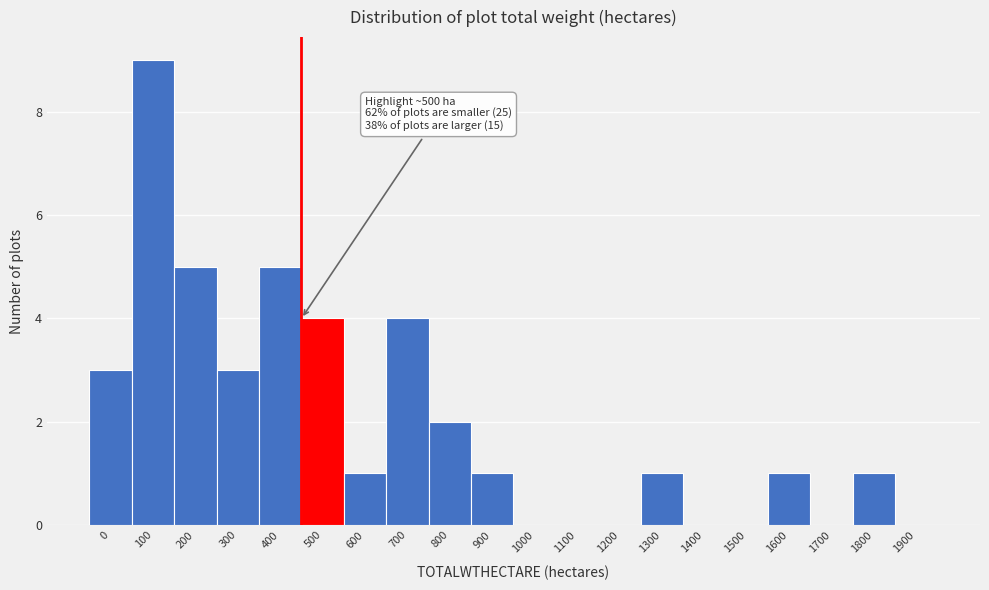

Reading left to right, what are all the values shown in this chart?

0=3	100=9	200=5	300=3	400=5	500=4	600=1	700=4	800=2	900=1	1000=0	1100=0	1200=0	1300=1	1400=0	1500=0	1600=1	1700=0	1800=1	1900=0